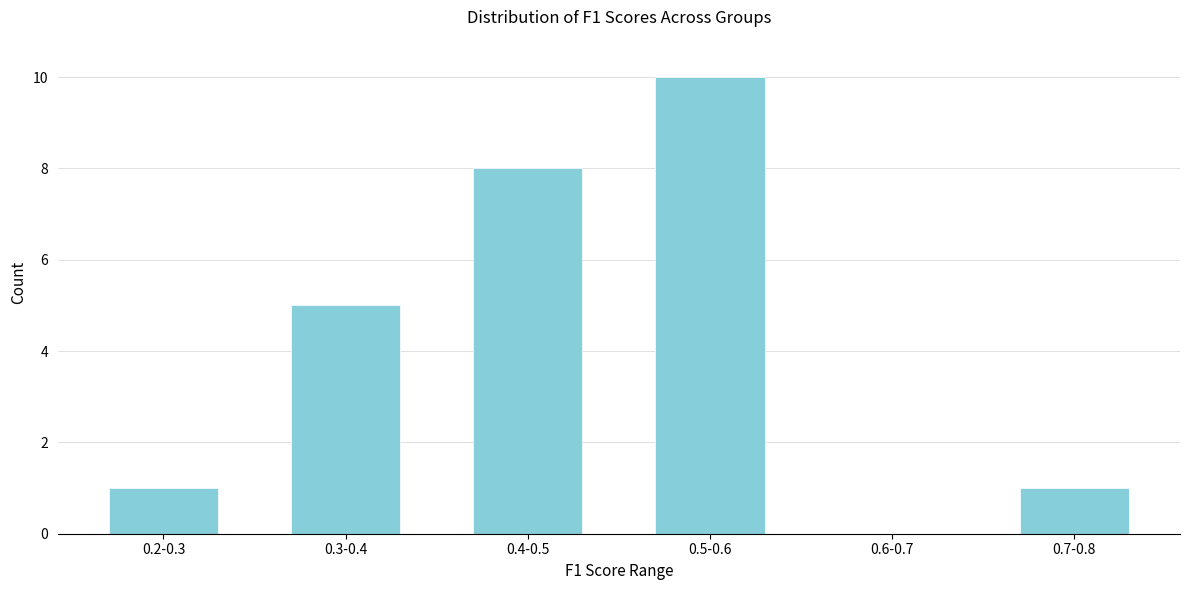

Reading left to right, what are all the values shown in this chart?

0.2-0.3=1	0.3-0.4=5	0.4-0.5=8	0.5-0.6=10	0.6-0.7=0	0.7-0.8=1